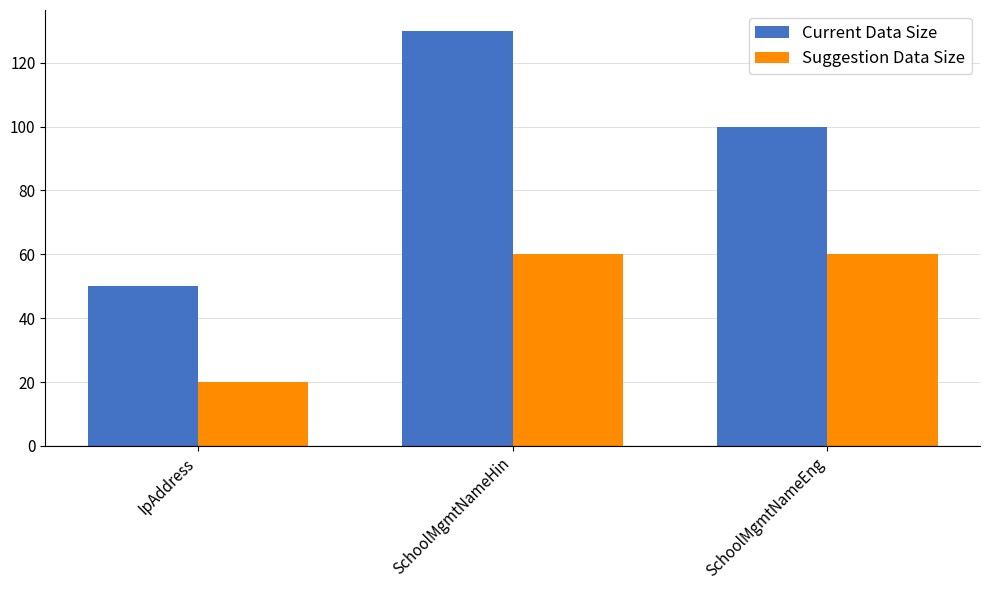

Does the chart contain any negative values?

No